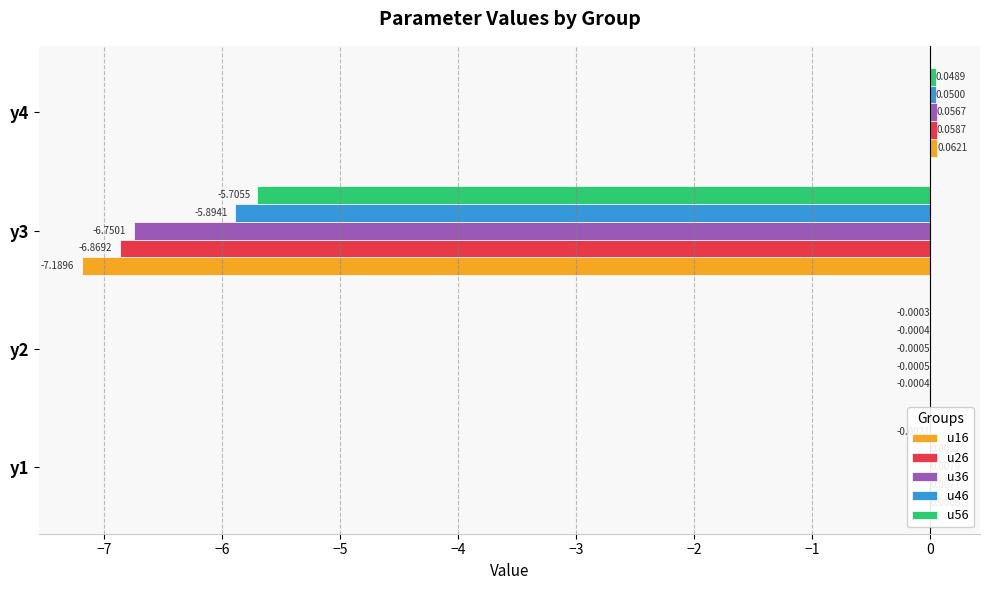

What is the sum of all u46 values?

-5.8